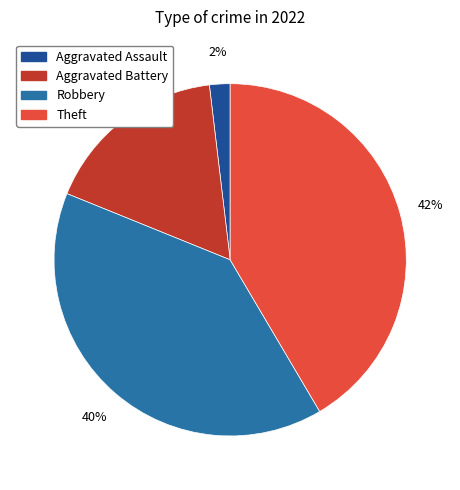

The Aggravated Assault slice represents 2% of the pie. True or false?

True